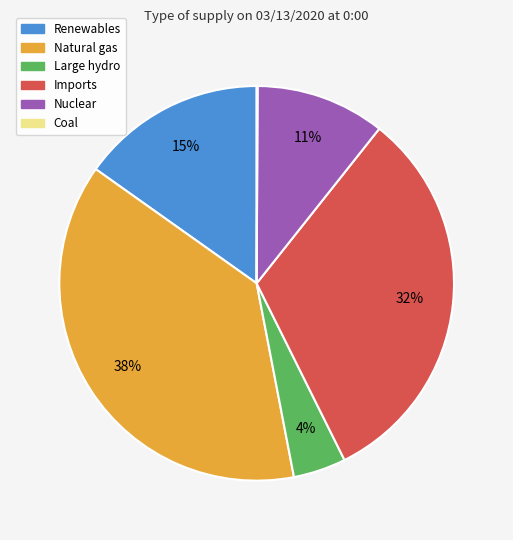

Which slice is the largest?

Natural gas